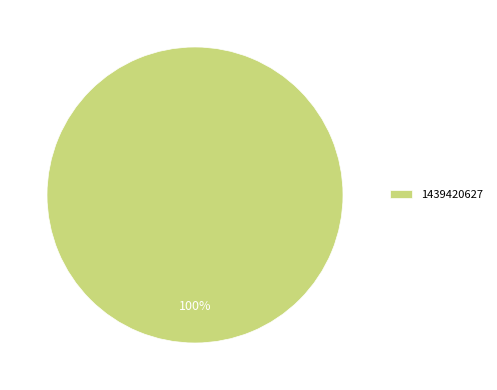

Rank the categories by value from highest to lowest.

1439420627